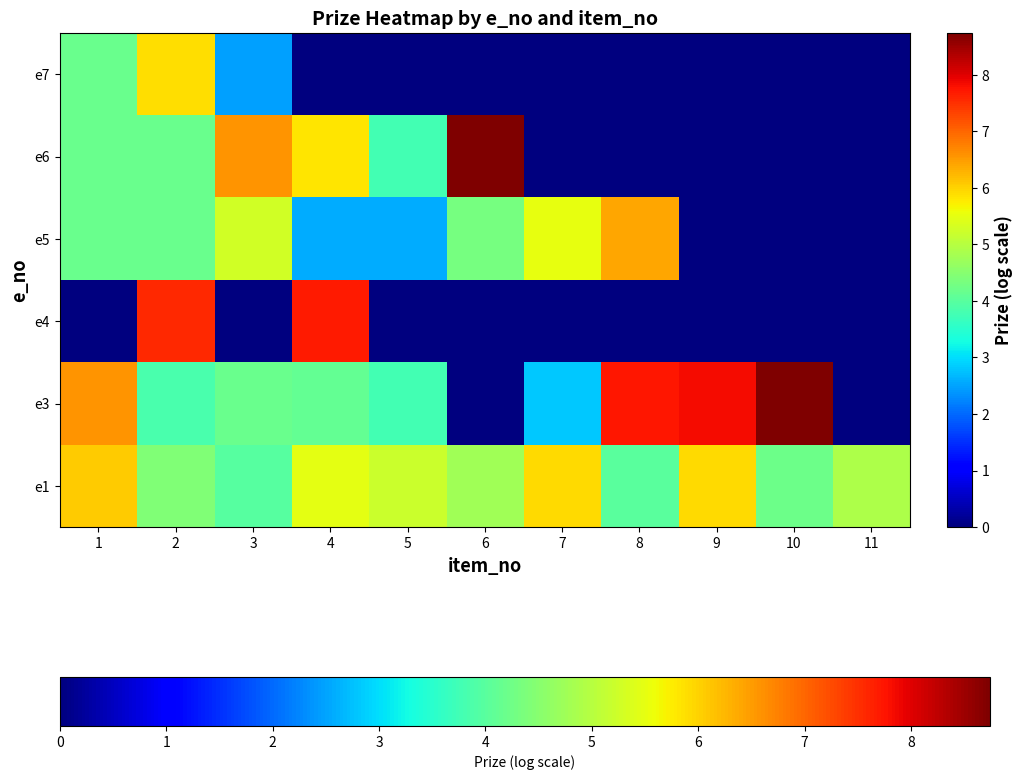

Reading left to right, extract all data points from this chart.

e1: 1=6.1	2=4.4	3=4.0	4=5.5	5=5.2	6=4.8	7=5.9	8=4.0	9=5.9	10=4.2	11=4.9
e3: 1=6.6	2=3.8	3=4.2	4=4.1	5=3.8	6=0.0	7=2.8	8=7.7	9=7.8	10=8.7	11=0.0
e4: 1=0.0	2=7.6	3=0.0	4=7.7	5=0.0	6=0.0	7=0.0	8=0.0	9=0.0	10=0.0	11=0.0
e5: 1=4.2	2=4.2	3=5.3	4=2.6	5=2.6	6=4.3	7=5.5	8=6.4	9=0.0	10=0.0	11=0.0
e6: 1=4.2	2=4.2	3=6.6	4=5.8	5=3.8	6=8.7	7=0.0	8=0.0	9=0.0	10=0.0	11=0.0
e7: 1=4.2	2=5.9	3=2.5	4=0.0	5=0.0	6=0.0	7=0.0	8=0.0	9=0.0	10=0.0	11=0.0